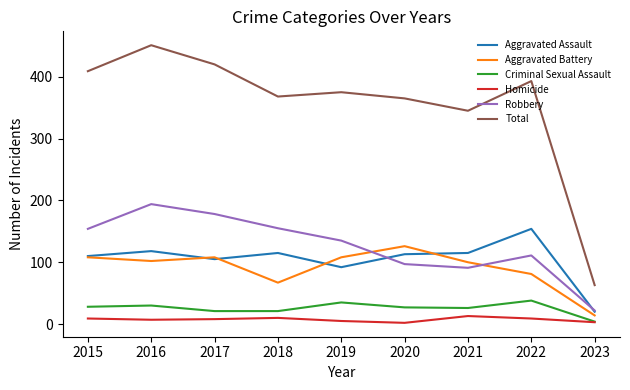

Between 2017 and 2021, which series saw the biggest shift?

Robbery